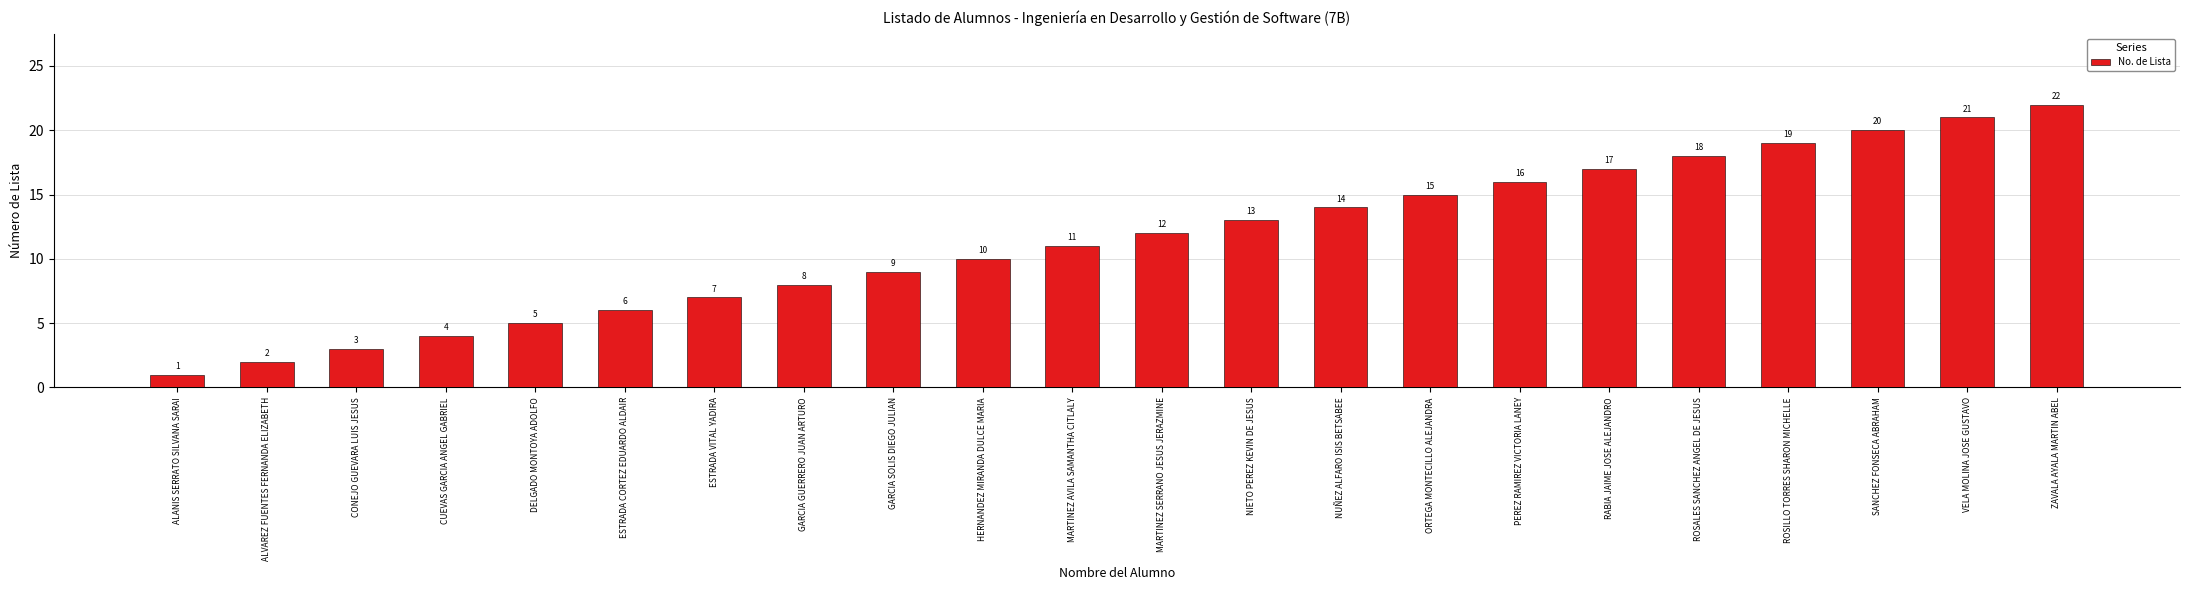

Reading left to right, what are all the values shown in this chart?

ALANIS SERRATO SILVANA SARAI=1	ALVAREZ FUENTES FERNANDA ELIZABETH=2	CONEJO GUEVARA LUIS JESUS=3	CUEVAS GARCIA ANGEL GABRIEL=4	DELGADO MONTOYA ADOLFO=5	ESTRADA CORTEZ EDUARDO ALDAIR=6	ESTRADA VITAL YADIRA=7	GARCIA GUERRERO JUAN ARTURO=8	GARCIA SOLIS DIEGO JULIAN=9	HERNANDEZ MIRANDA DULCE MARIA=10	MARTINEZ AVILA SAMANTHA CITLALY=11	MARTINEZ SERRANO JESUS JERAZMINE=12	NIETO PEREZ KEVIN DE JESUS=13	NUÑEZ ALFARO ISIS BETSABEE=14	ORTEGA MONTECILLO ALEJANDRA=15	PEREZ RAMIREZ VICTORIA LANEY=16	RABIA JAIME JOSE ALEJANDRO=17	ROSALES SANCHEZ ANGEL DE JESUS=18	ROSILLO TORRES SHARON MICHELLE=19	SANCHEZ FONSECA ABRAHAM=20	VELA MOLINA JOSE GUSTAVO=21	ZAVALA AYALA MARTIN ABEL=22